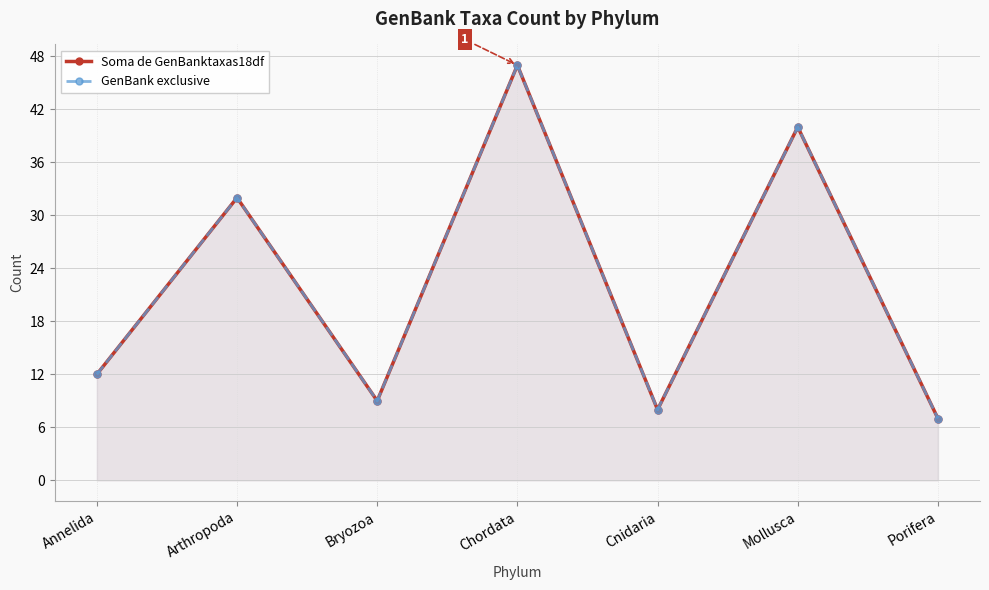

Reading left to right, extract all data points from this chart.

Soma de GenBanktaxas18df: 12	32	9	47	8	40	7
GenBank exclusive: 12	32	9	47	8	40	7